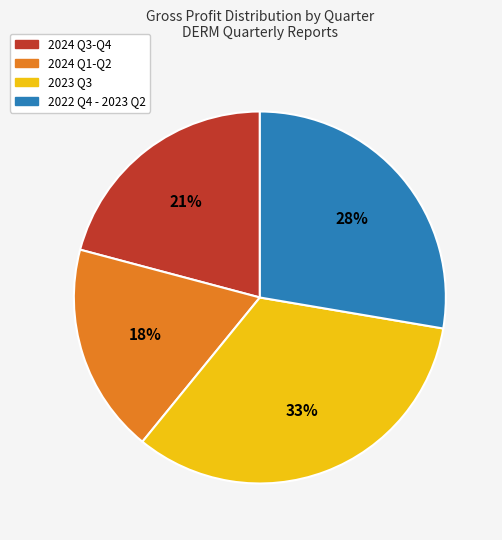

Is there any slice that represents more than half of the pie?

No